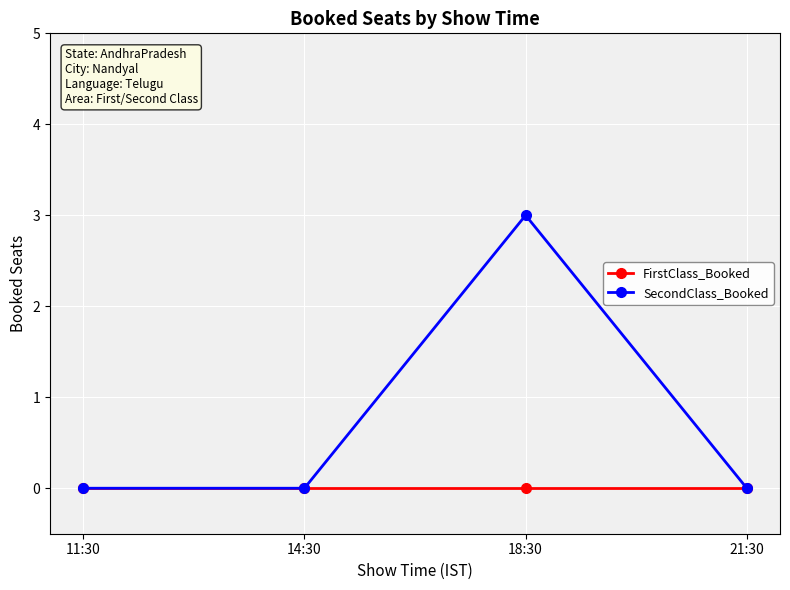

What is the average value of the SecondClass_Booked series?

1